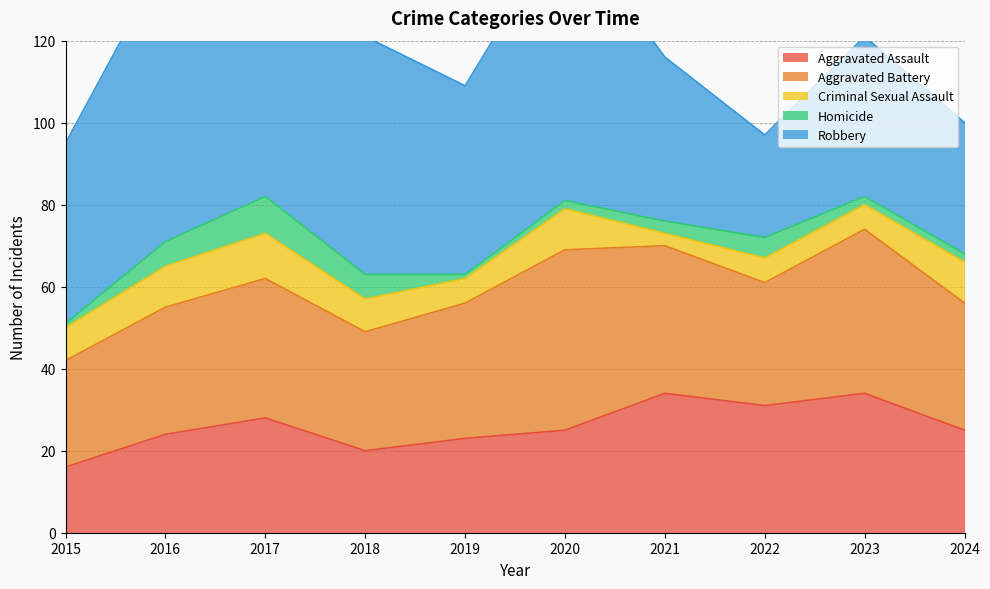

What is the value of the Homicide point at the 5th from the left?

1